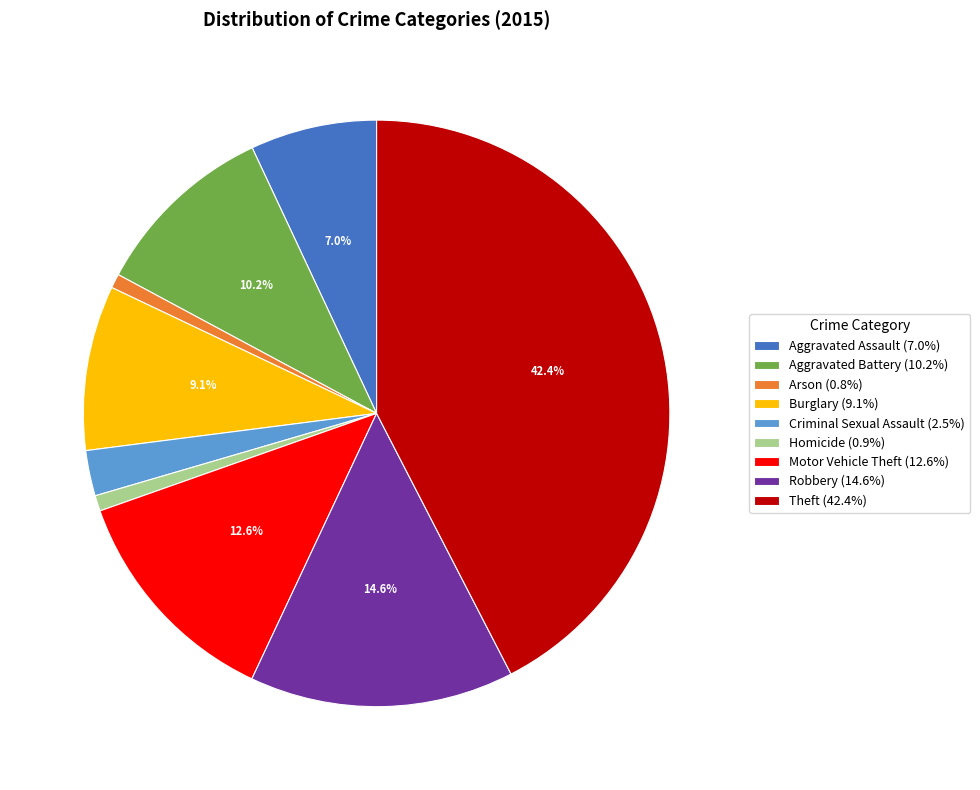

What is the ratio of the value at Aggravated Assault (7.0%) to the value at Robbery (14.6%)?

0.5